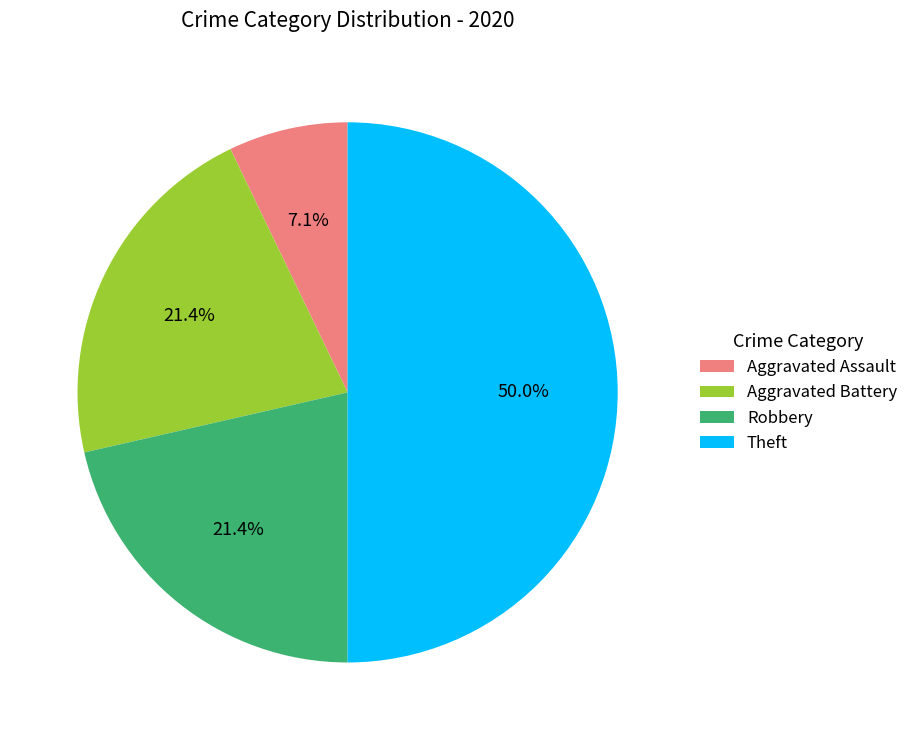

Do Robbery and Aggravated Battery together represent more than half of the pie?

No